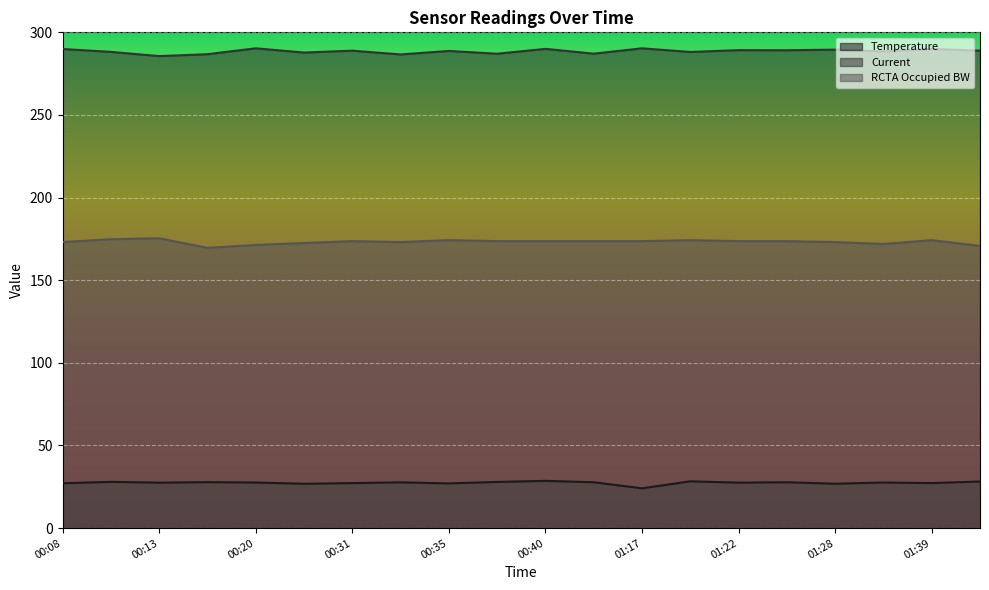

How many series are shown in this chart?

3